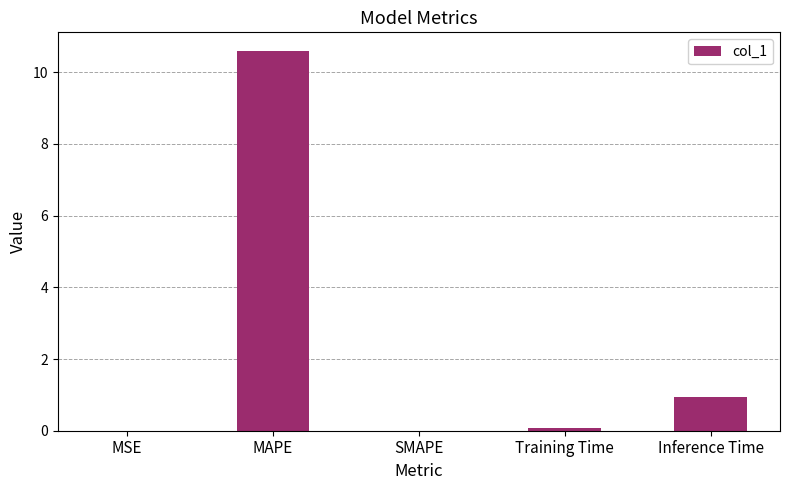

What is the sum of the values at Training Time and MAPE?

10.6